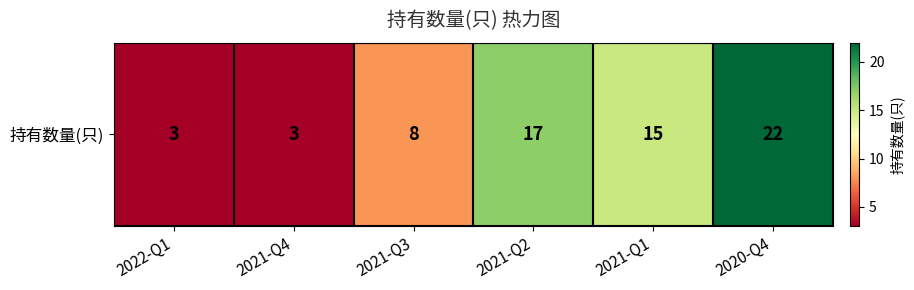

What is the difference between the maximum and minimum values?

19